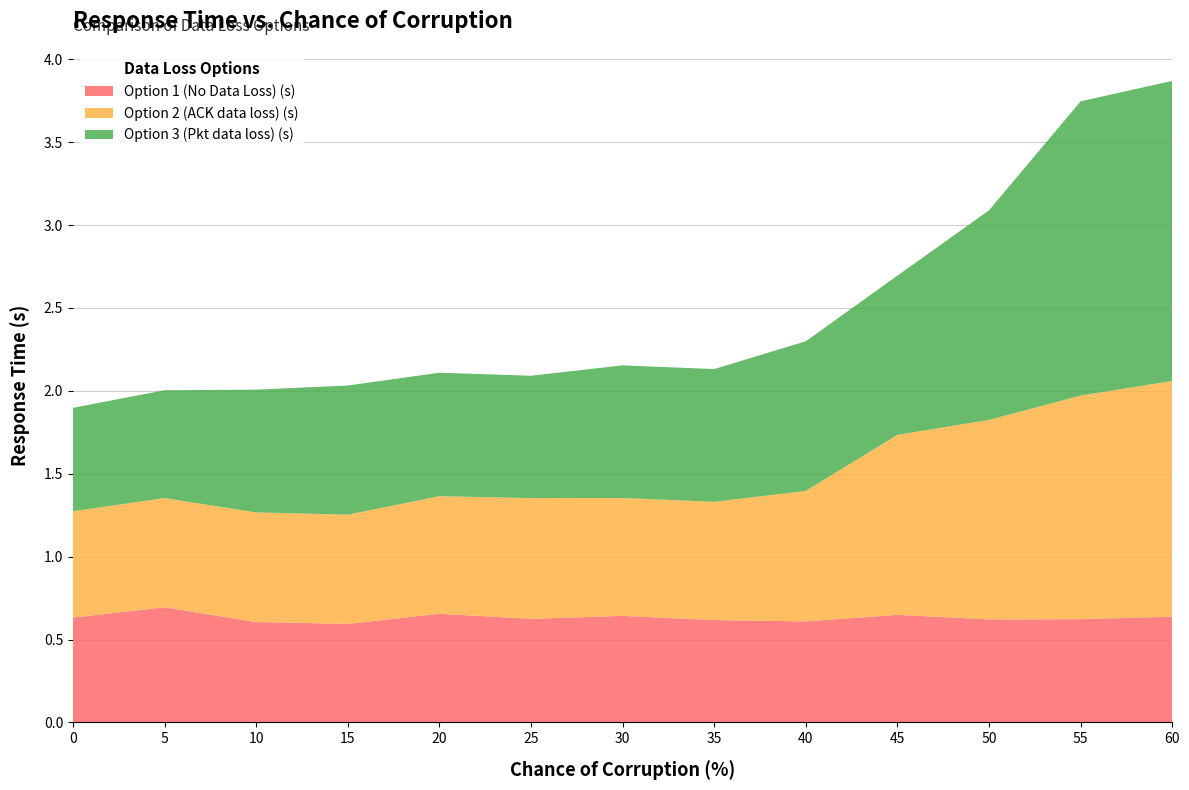

Reading left to right, list all the values displayed in this chart.

Option 1 (No Data Loss) (s): 0.6	0.7	0.6	0.6	0.7	0.6	0.6	0.6	0.6	0.6	0.6	0.6	0.6
Option 2 (ACK data loss) (s): 0.6	0.7	0.7	0.7	0.7	0.7	0.7	0.7	0.8	1.1	1.2	1.3	1.4
Option 3 (Pkt data loss) (s): 0.6	0.7	0.7	0.8	0.7	0.7	0.8	0.8	0.9	1.0	1.3	1.8	1.8